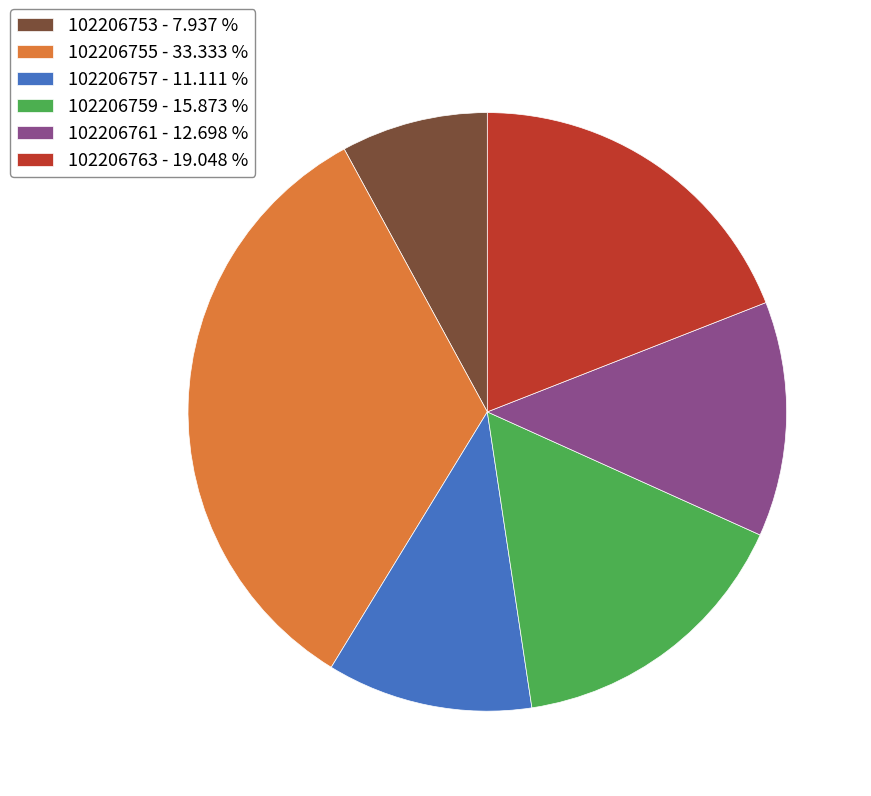

Between 102206763 - 19.048 % and 102206759 - 15.873 %, which is larger?

102206763 - 19.048 %